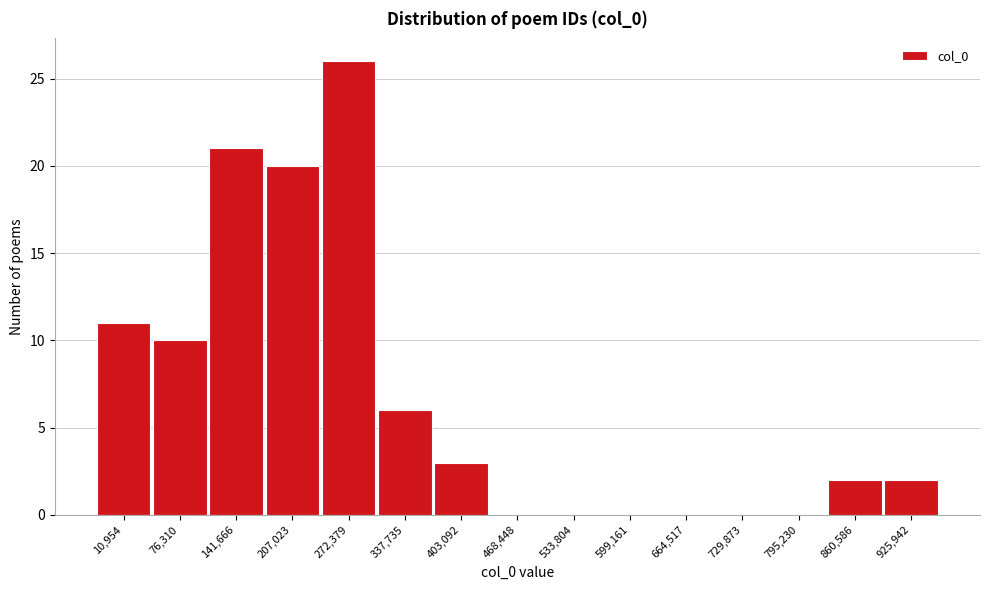

Reading left to right, extract all data points from this chart.

10,954=11	76,310=10	141,666=21	207,023=20	272,379=26	337,735=6	403,092=3	468,448=0	533,804=0	599,161=0	664,517=0	729,873=0	795,230=0	860,586=2	925,942=2